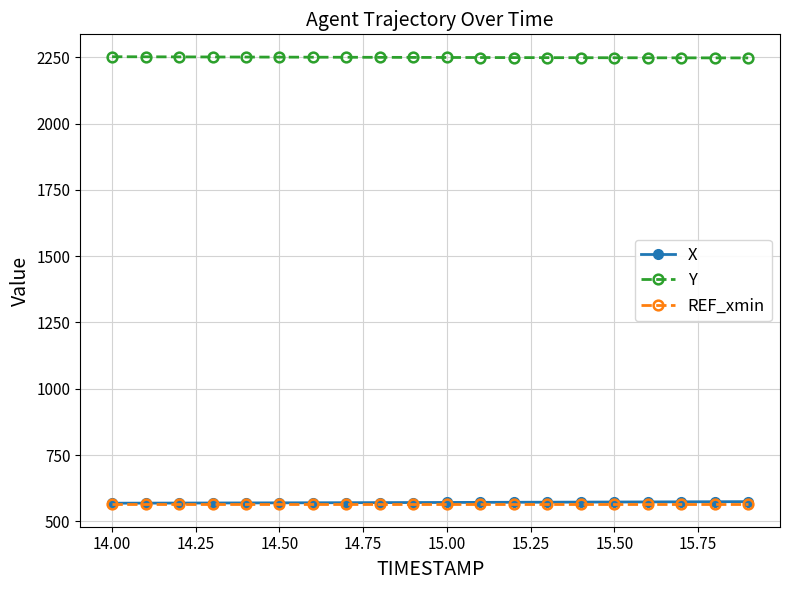

True or false: Y and REF_xmin cross at least once.

False